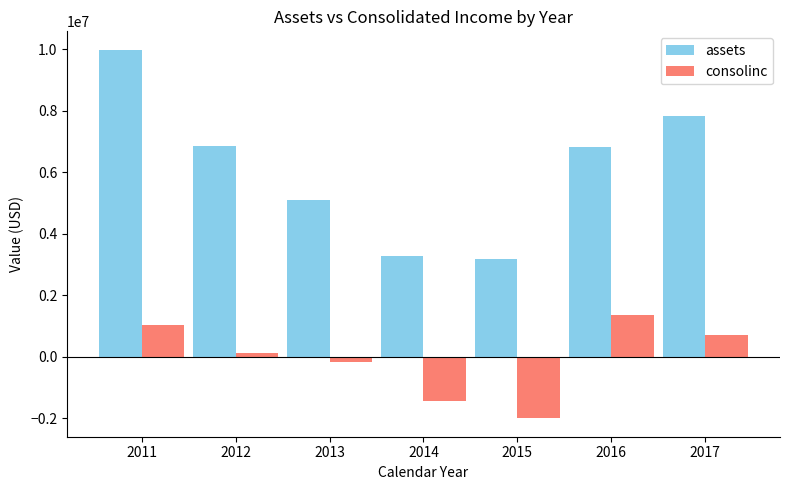

What is the greatest value displayed?

9985235